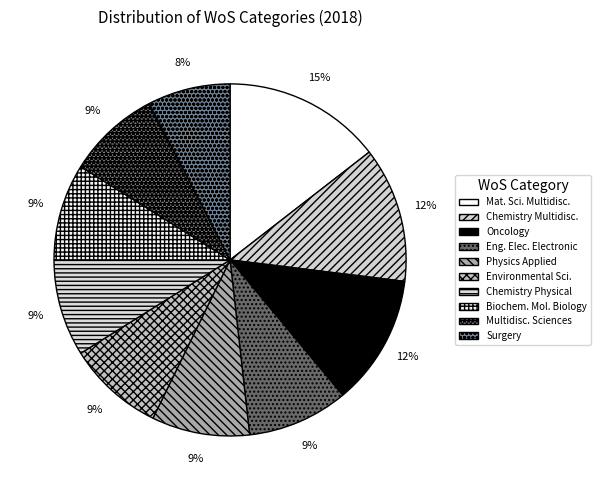

To the nearest percent, what is the difference between the largest and smallest slice percentages?

7%